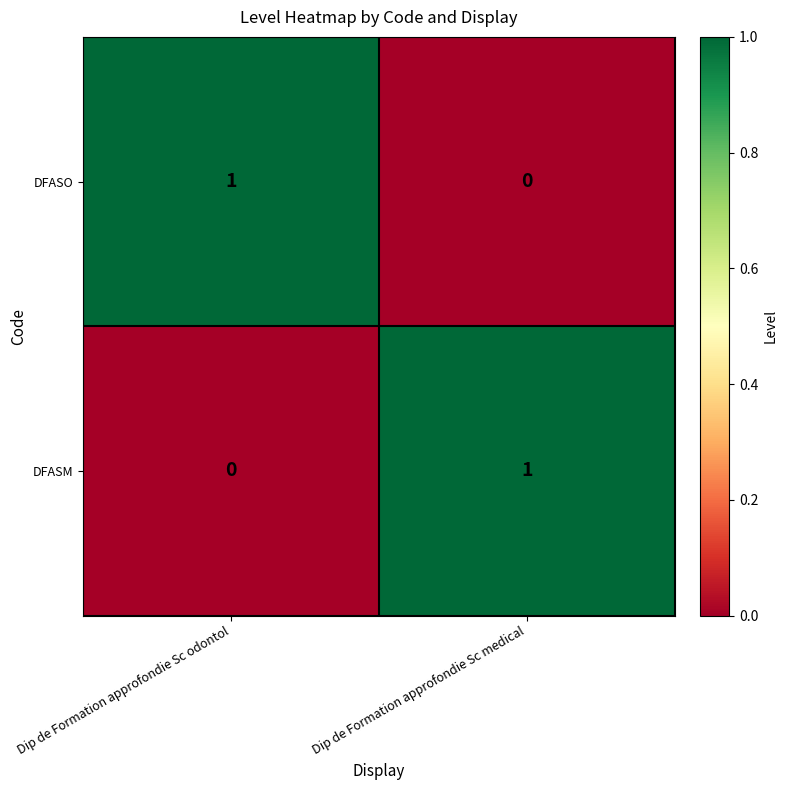

Reading left to right, extract all data points from this chart.

DFASO: Dip de Formation approfondie Sc odontol=1	Dip de Formation approfondie Sc medical=0
DFASM: Dip de Formation approfondie Sc odontol=0	Dip de Formation approfondie Sc medical=1